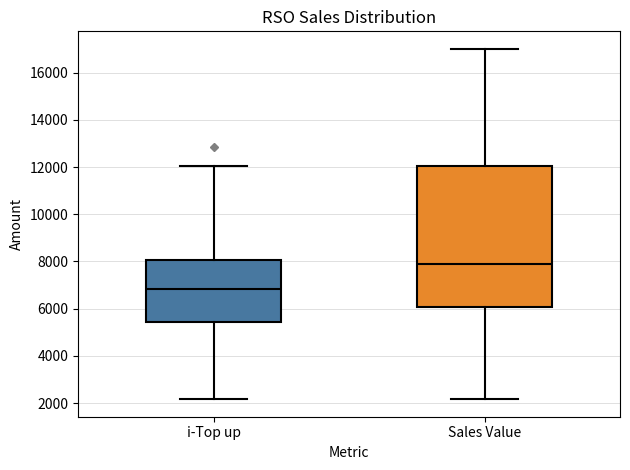

Reading left to right, read every box against the y-axis: the position of its median line, the range the box covers, and the ends of its whiskers. The values are not printed on the chart, so give them approximately, as read against the axis.

i-Top up: median 6800, box 5400 to 8000, whiskers 2200 to 12000
Sales Value: median 7800, box 6000 to 12000, whiskers 2200 to 17000